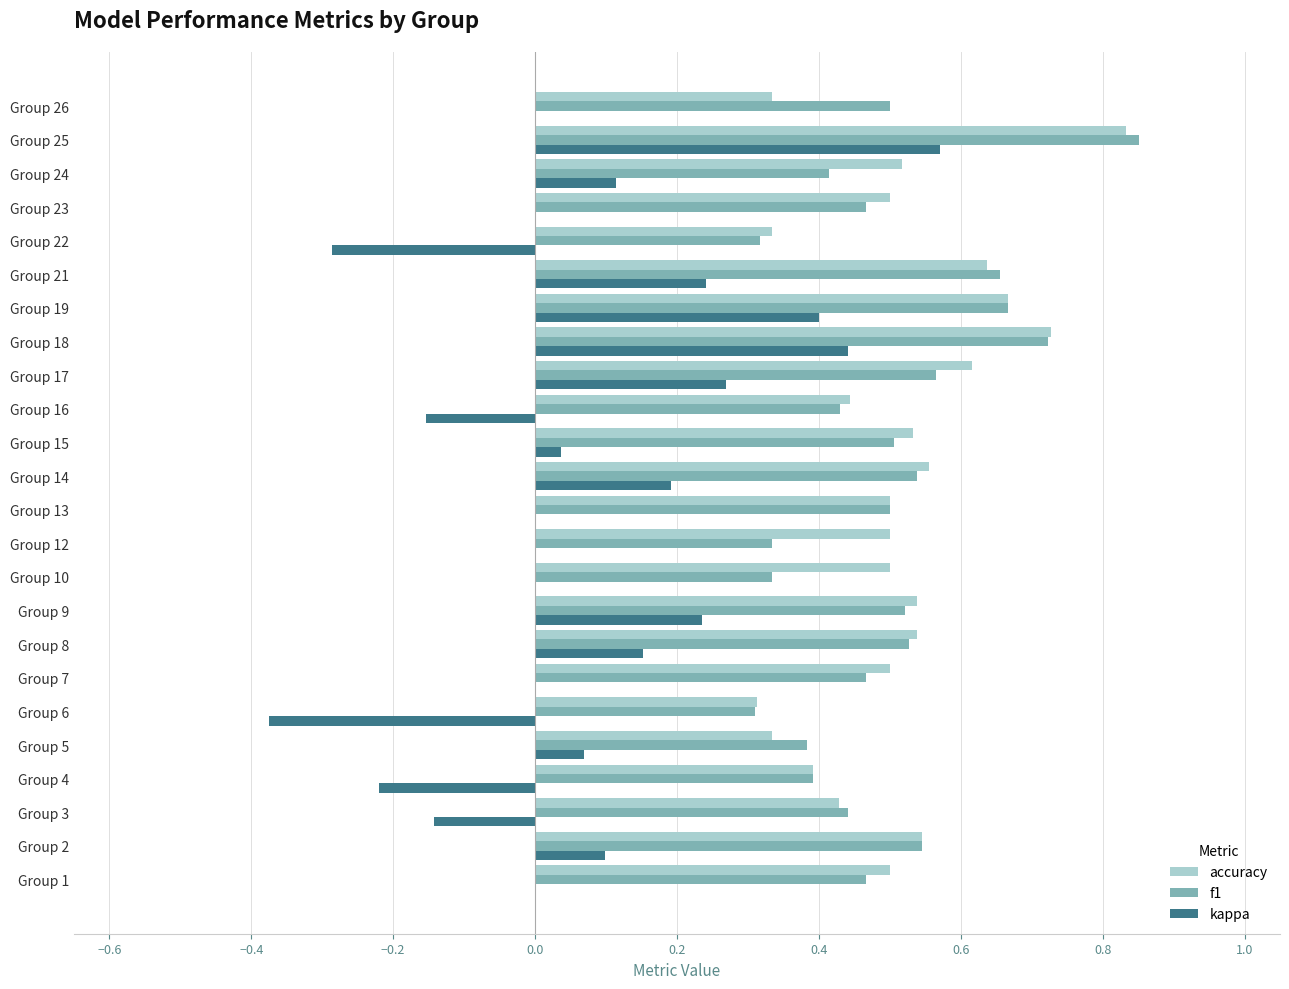

How many data points does each series have?

24